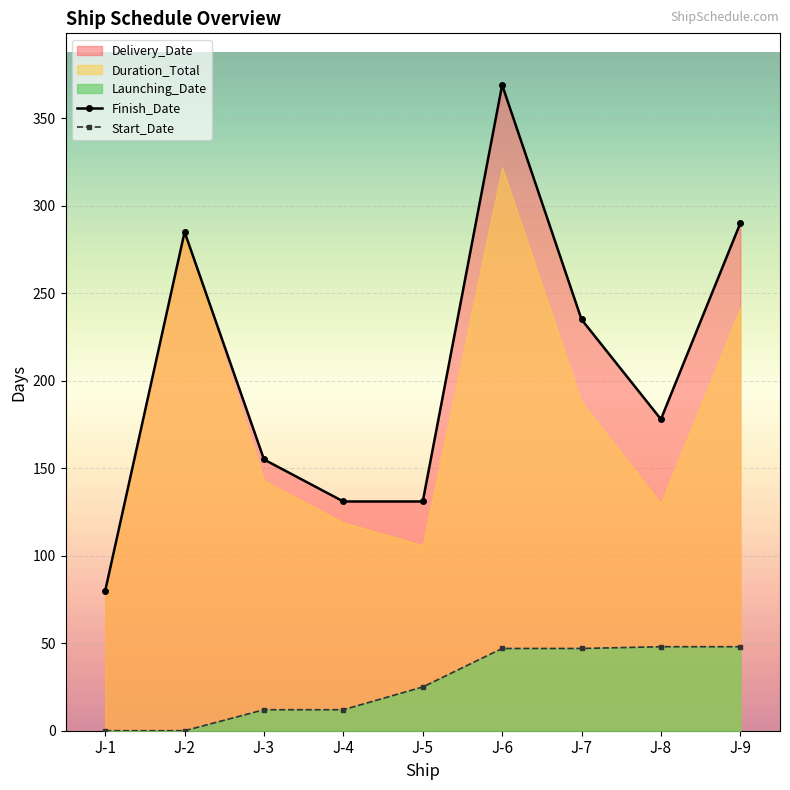

Is it true that Finish_Date equals 285 at J-2?

True